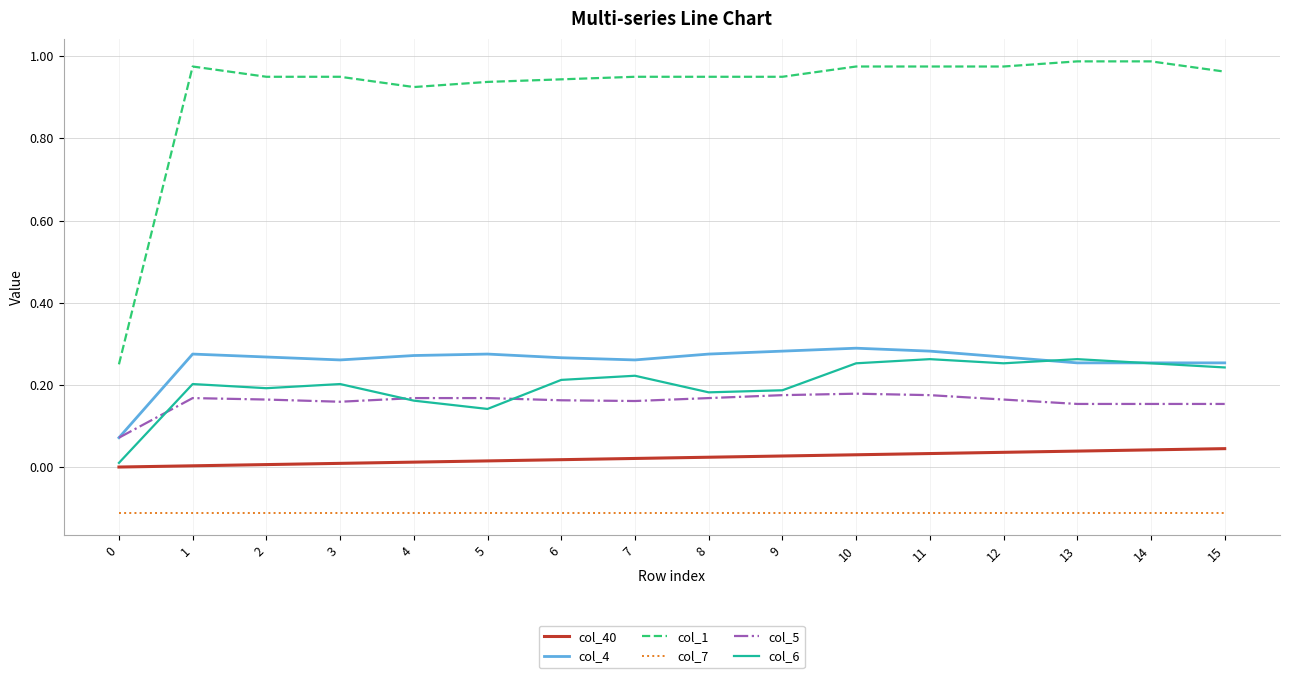

Which series has the largest range (max minus min)?

col_1